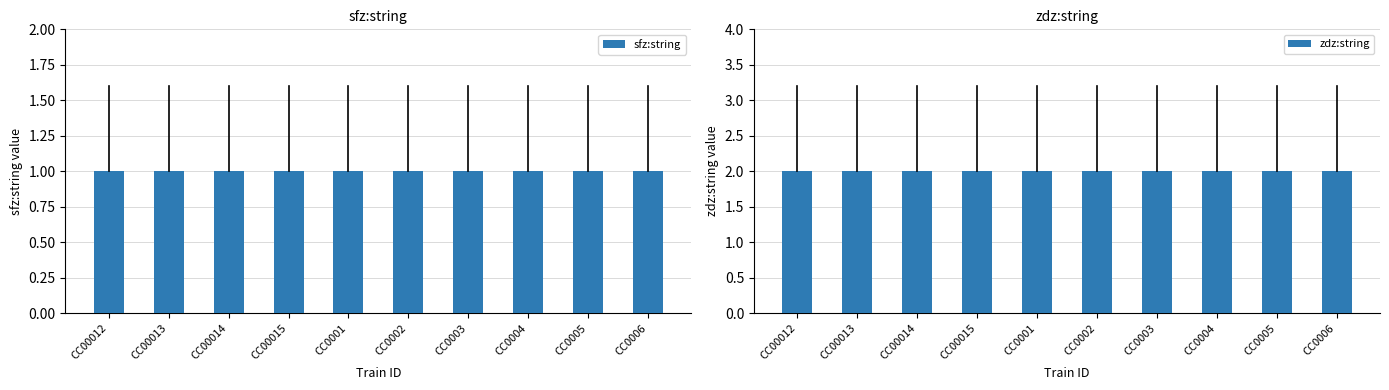

What is the sum of the zdz:string values at CC00012 and CC00013?

4